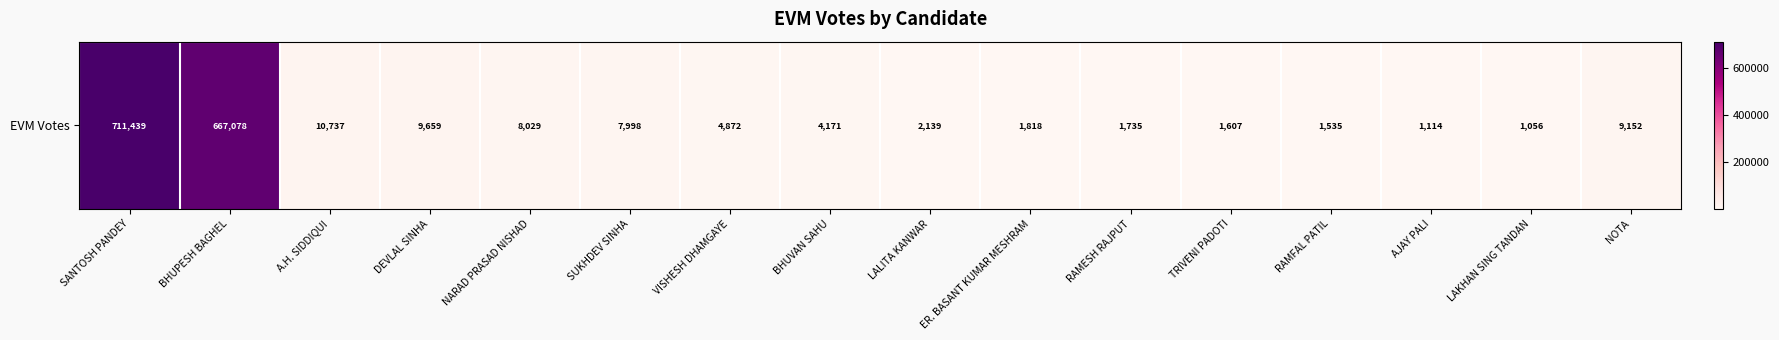

Rank the categories by value from highest to lowest.

SANTOSH PANDEY, BHUPESH BAGHEL, A.H. SIDDIQUI, DEVLAL SINHA, NOTA, NARAD PRASAD NISHAD, SUKHDEV SINHA, VISHESH DHAMGAYE, BHUVAN SAHU, LALITA KANWAR, ER. BASANT KUMAR MESHRAM, RAMESH RAJPUT, TRIVENI PADOTI, RAMFAL PATIL, AJAY PALI, LAKHAN SING TANDAN